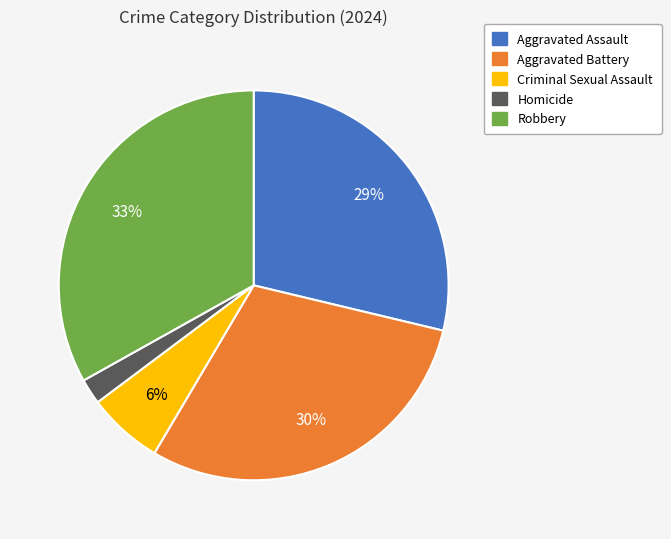

Which category has the biggest portion of the pie?

Robbery